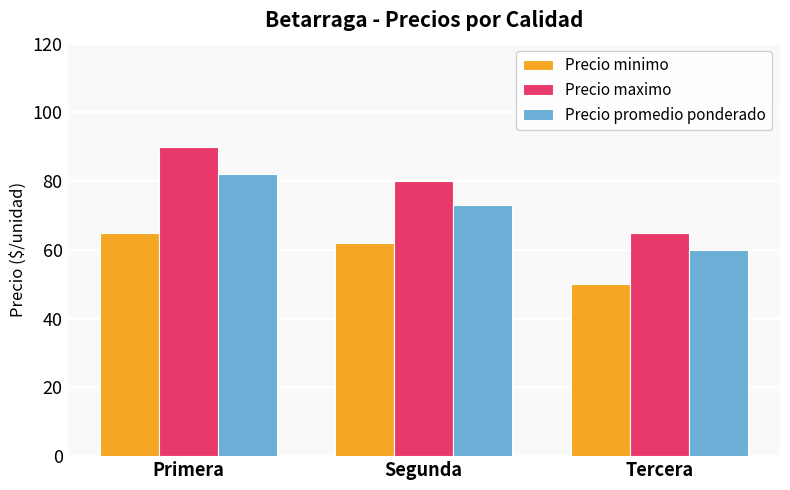

What is the highest value of the Precio minimo series?

65